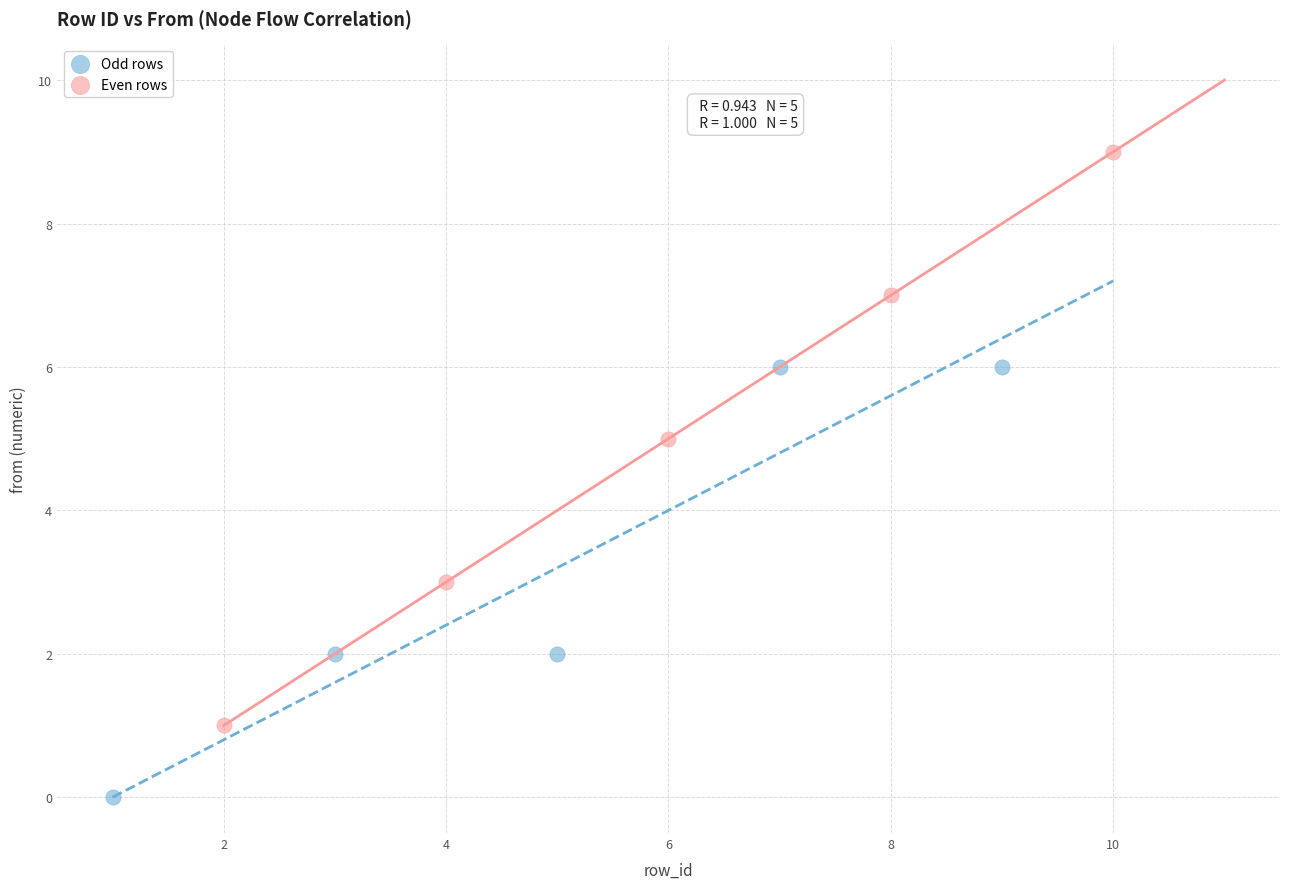

Which series contains the highest Y value?

Even rows